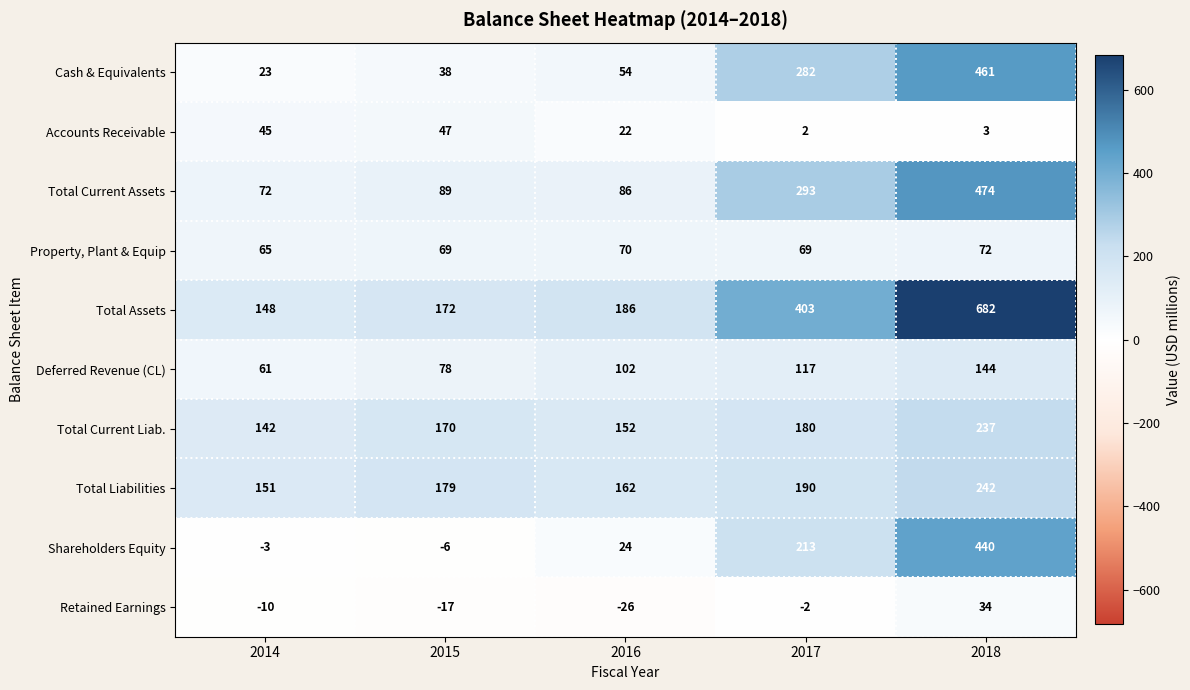

The value of Total Current Assets at 2017 is 458. True or false?

False